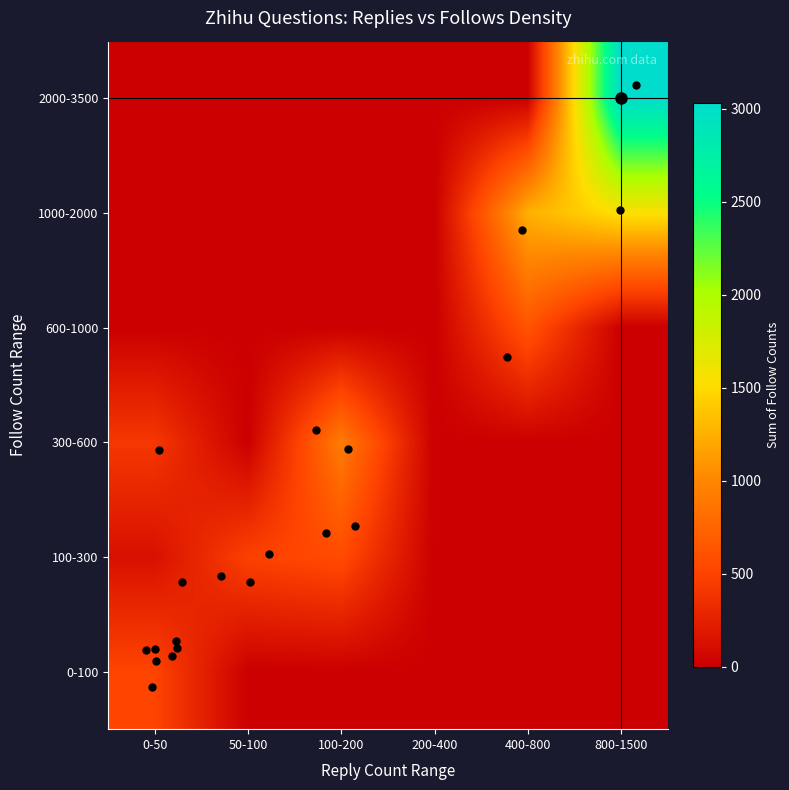

Reading right to left, what are all the values shown in this chart?

row_0: 0	0	0	0	0	510
row_1: 0	0	0	560	483	128
row_2: 0	0	0	925	0	416
row_3: 0	626	0	0	0	0
row_4: 1544	1248	0	0	0	0
row_5: 3030	0	0	0	0	0